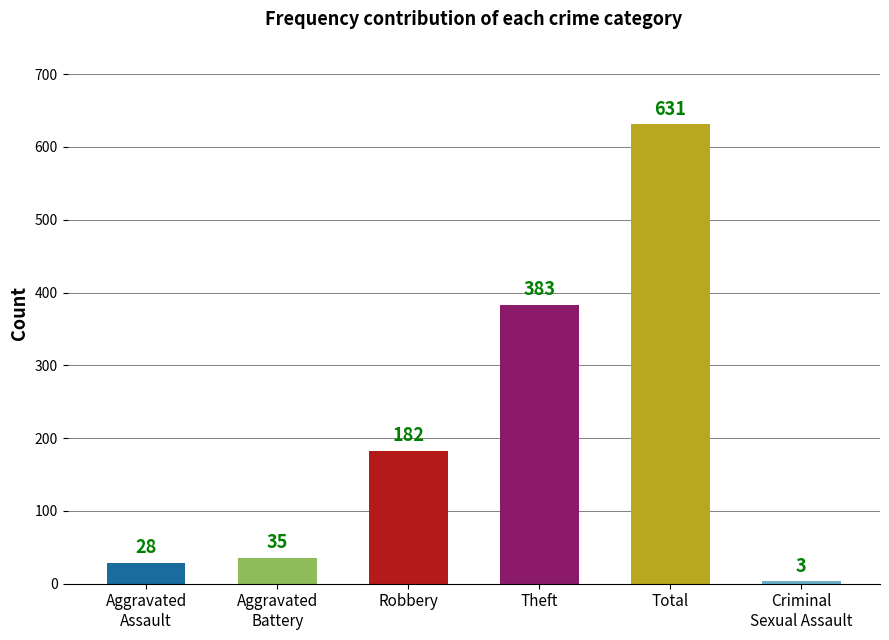

True or false: the data shows 299 at Robbery.

False